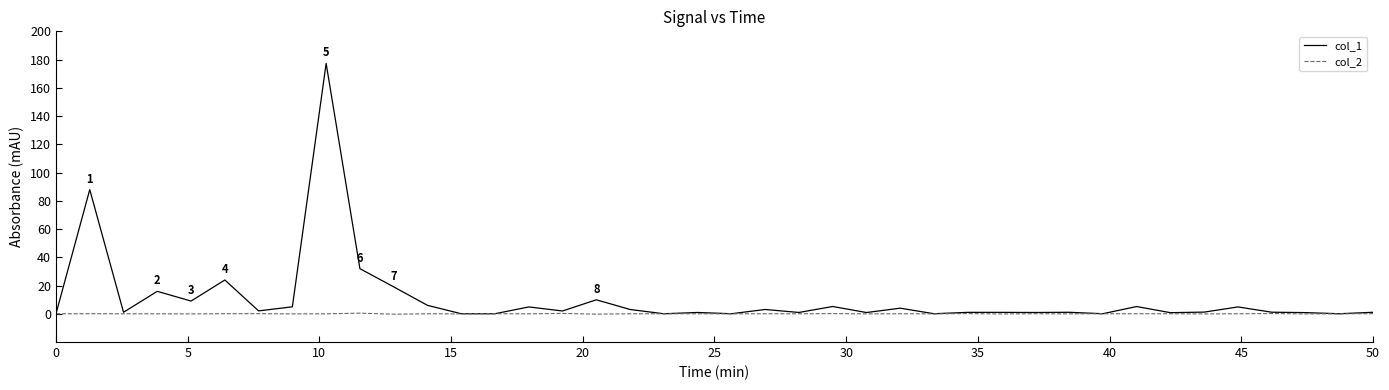

What are all the series names shown in the legend?

col_1, col_2